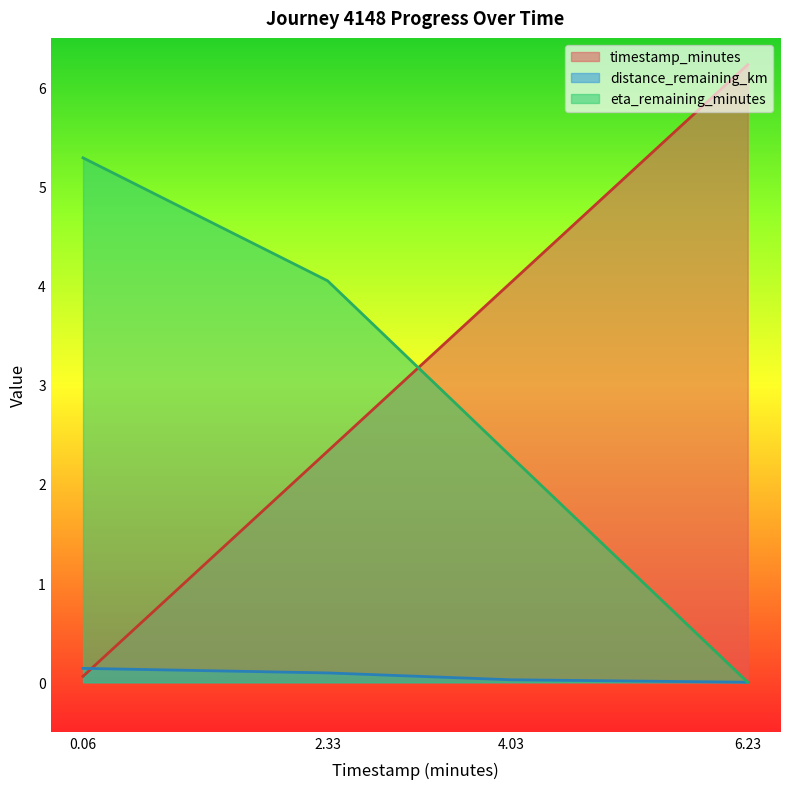

Which has a higher value, 4.03 or 6.23?

6.23